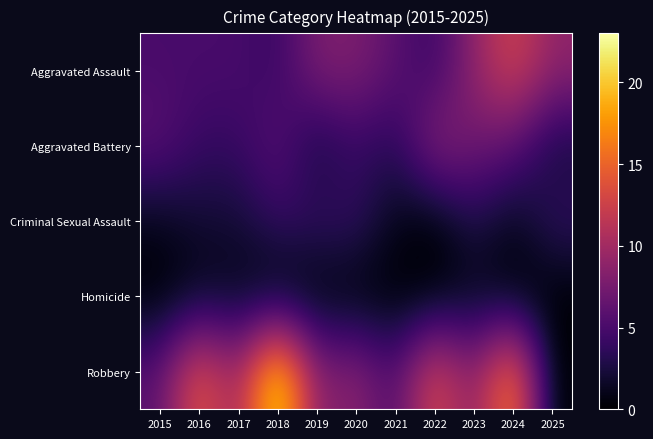

How many distinct data groups are displayed?

5